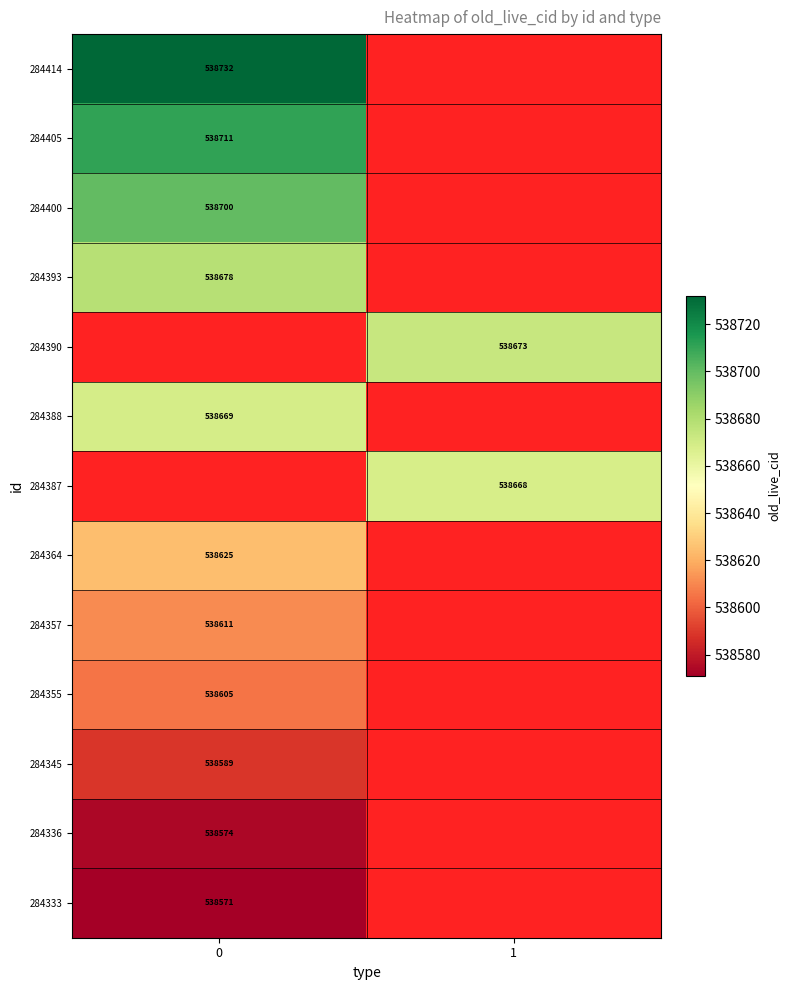

The value of 284387 at 1 is 950053.5. True or false?

False